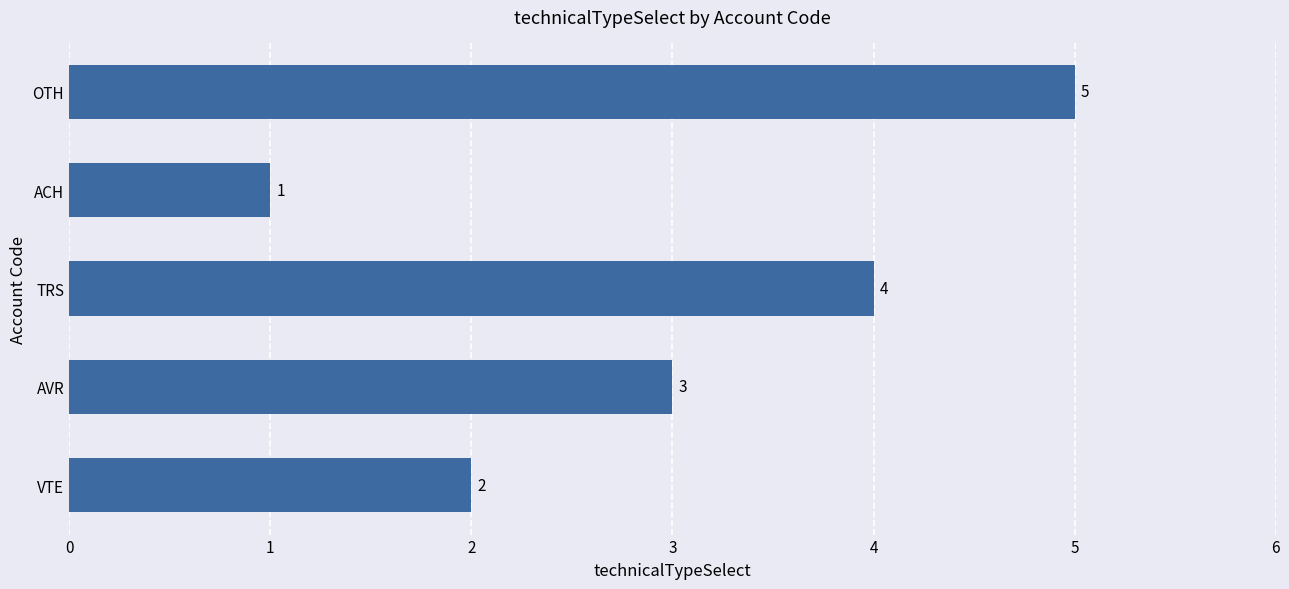

How many bars are there in total?

5